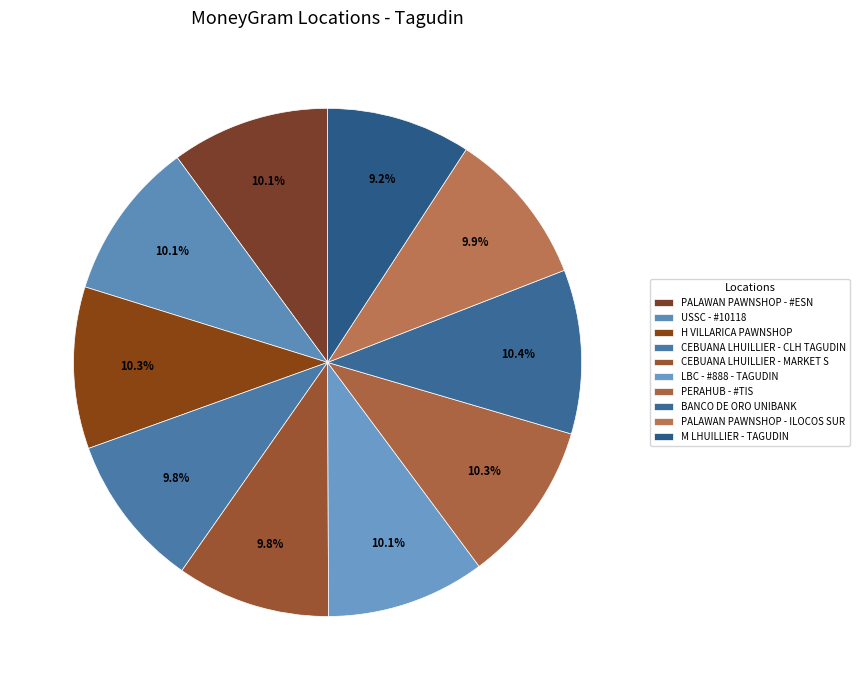

To the nearest percent, what percentage of the pie is PERAHUB - #TIS?

10%